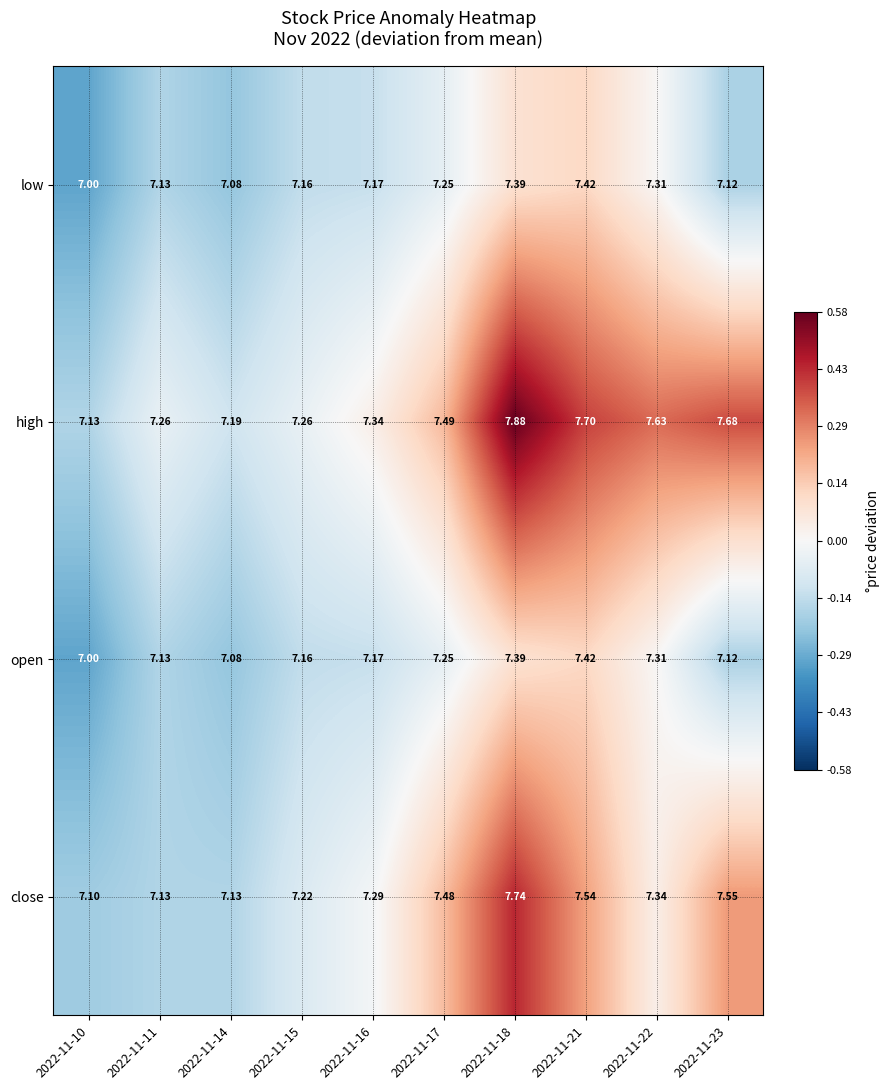

Which series has the largest total across all categories?

high